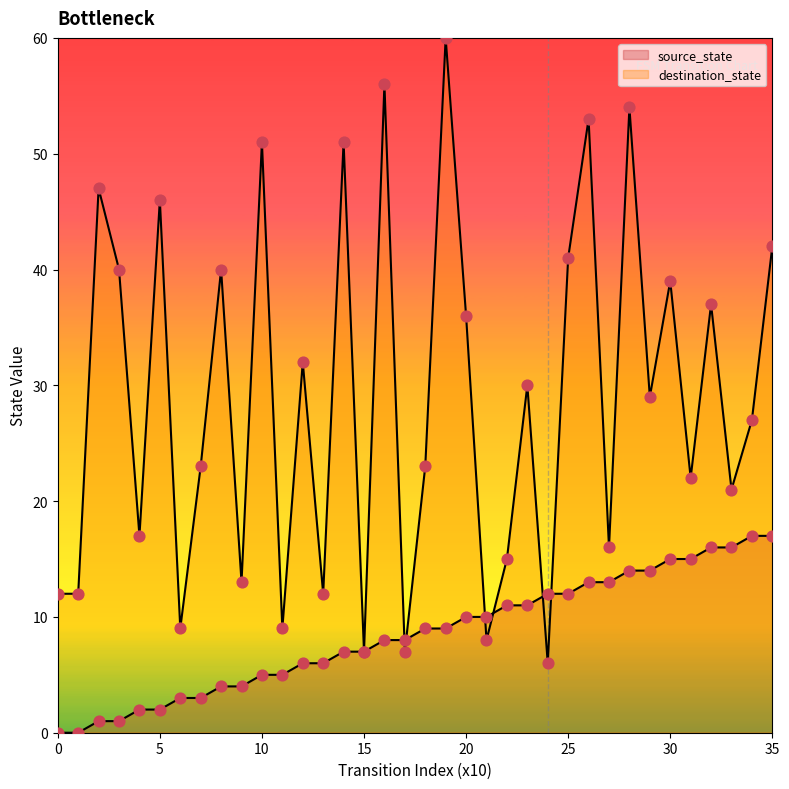

At which category is the sum across all series the highest?

19